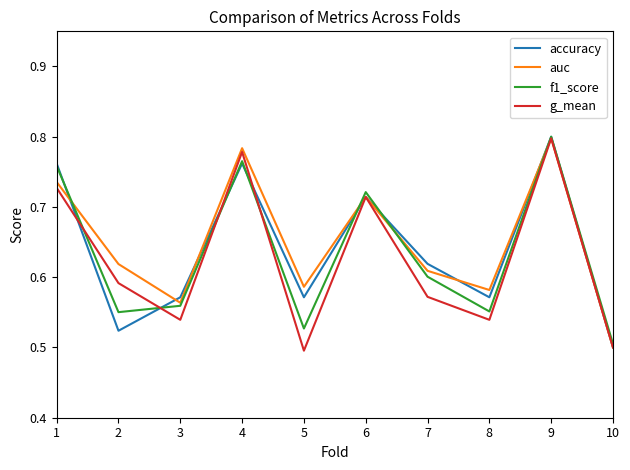

Where is accuracy nearest to the value 0?

10